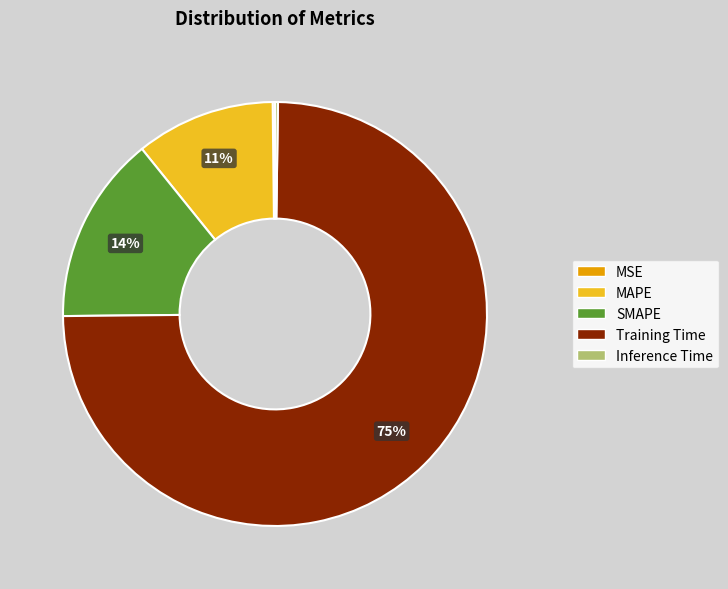

Does Training Time account for over 50% of the chart?

Yes